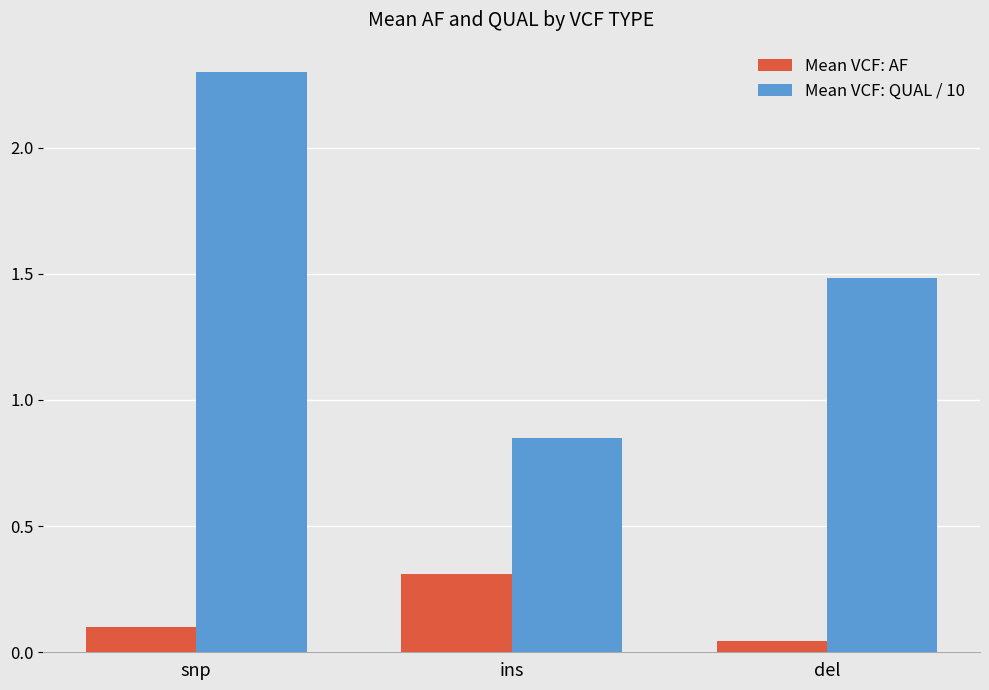

What is the label of the 2nd bar from the right?

ins